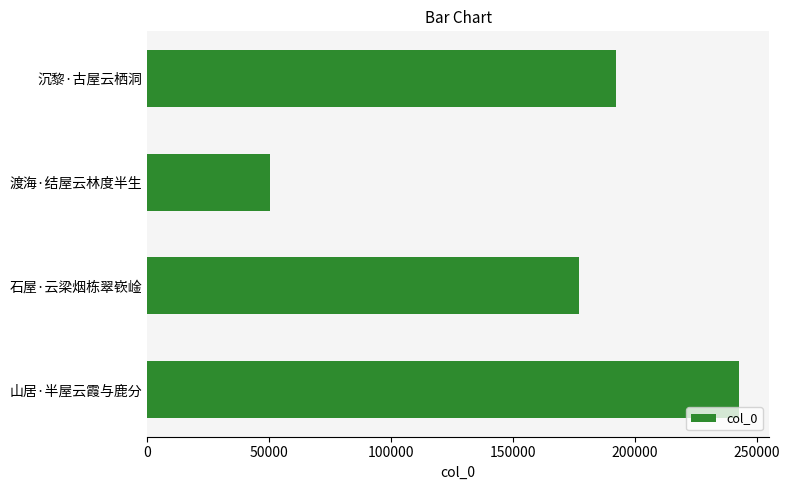

What is the label of the 1st bar from the top?

沉黎·古屋云栖洞